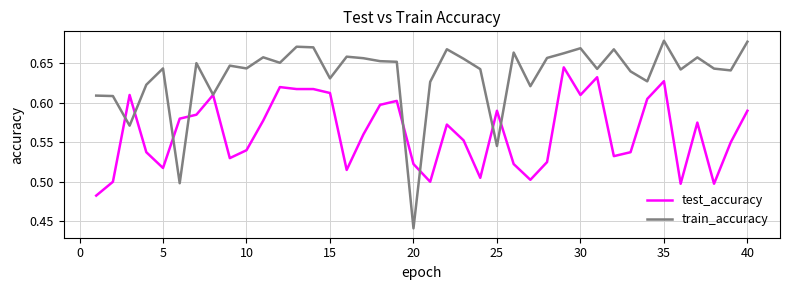

Does the chart have visible grid lines?

Yes